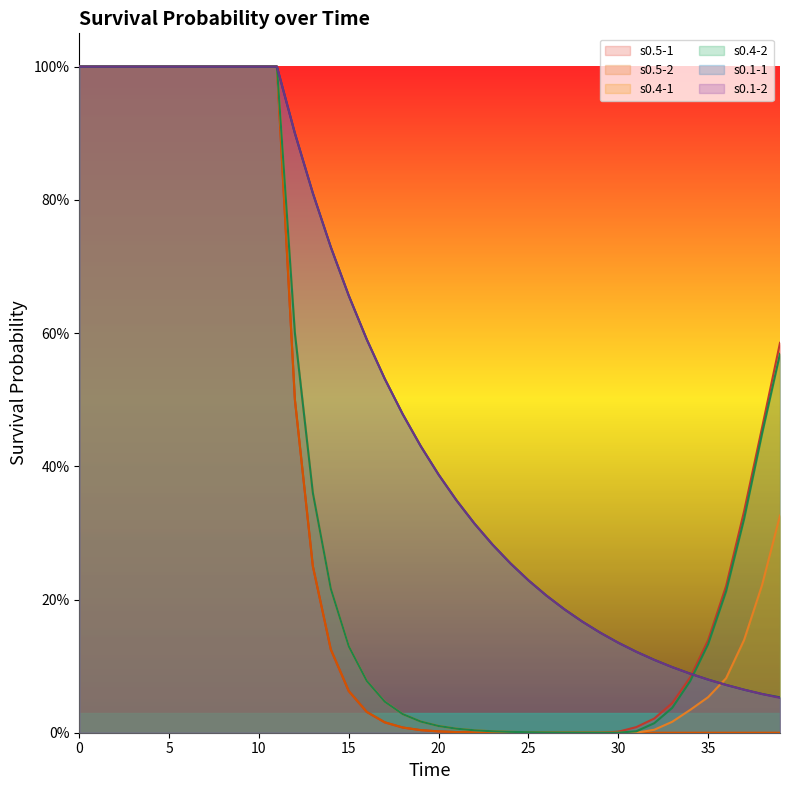

What are all the series names shown in the legend?

s0.5-1, s0.5-2, s0.4-1, s0.4-2, s0.1-1, s0.1-2